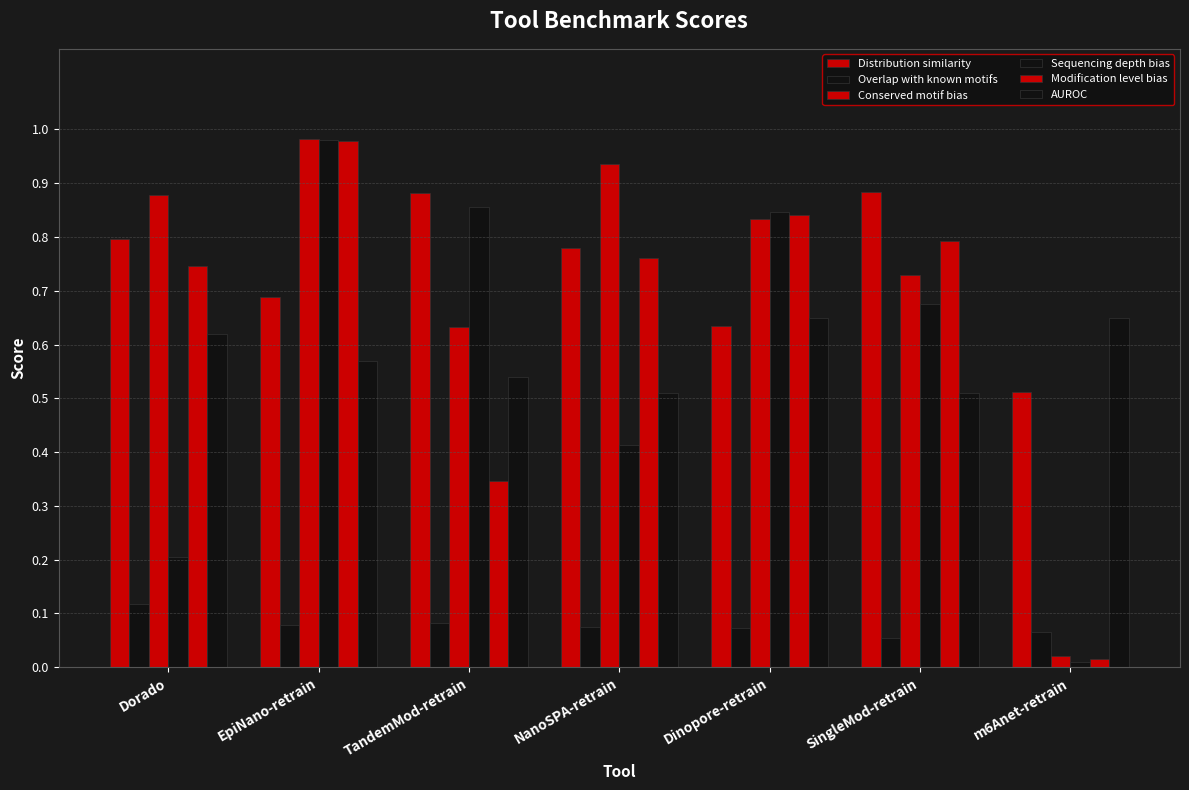

How many data points does each series have?

7